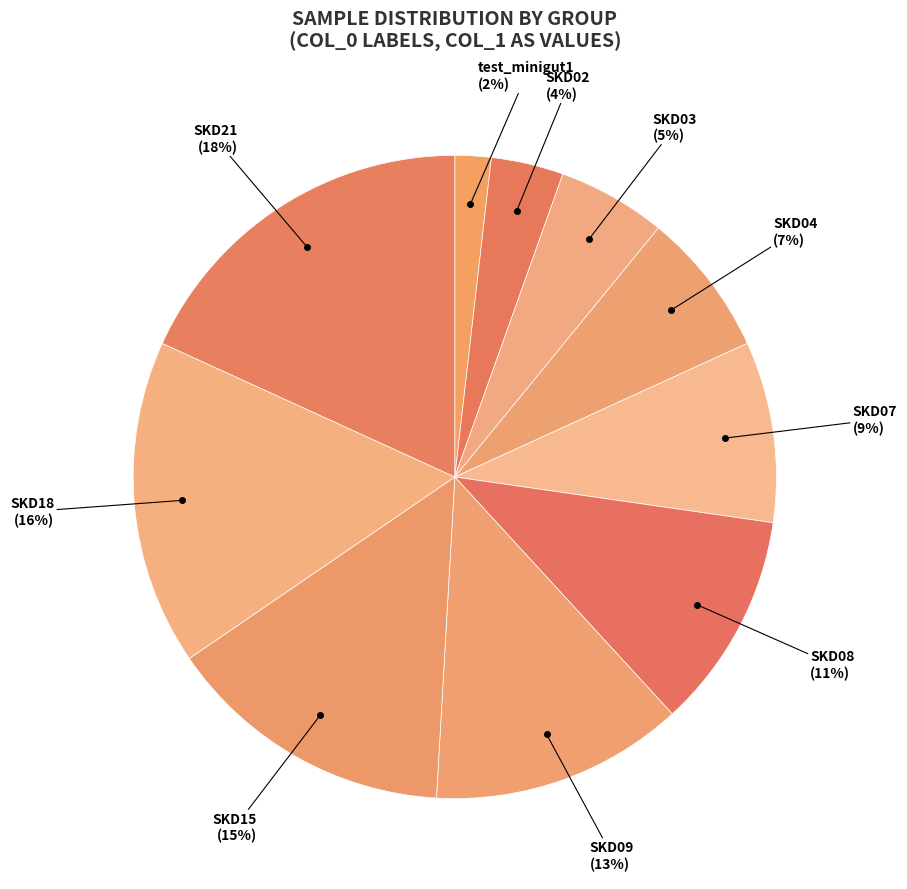

To the nearest percent, what percentage of the pie is SKD08?

11%